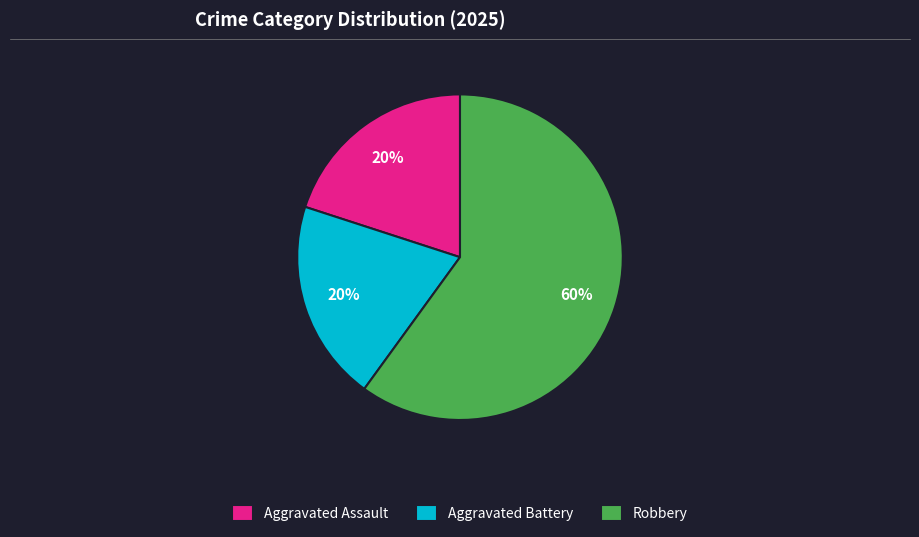

Which slice is the largest?

Robbery